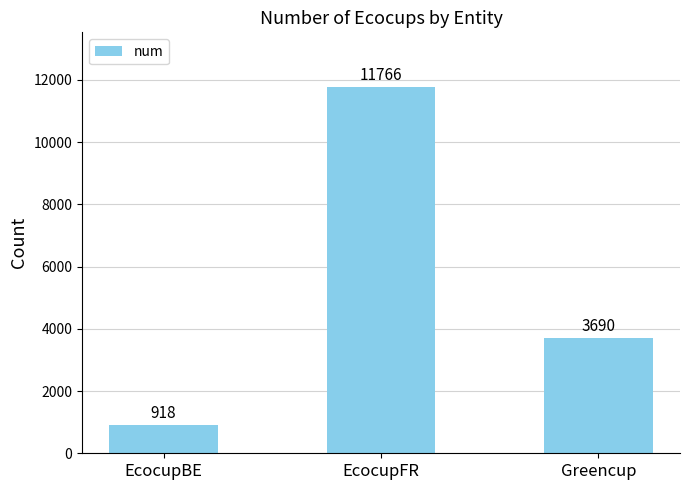

How many values are between 918 and 11766?

3